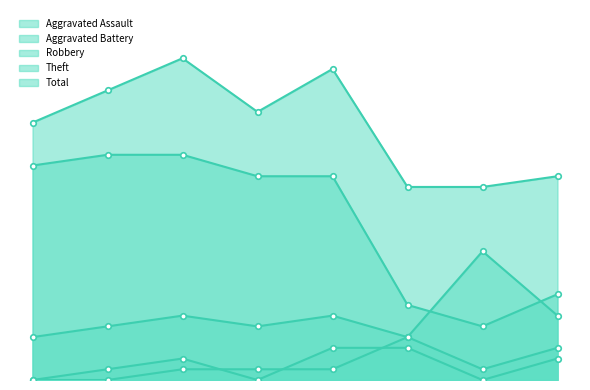

What is the value of the Aggravated Battery point at the 3rd from the left?

1